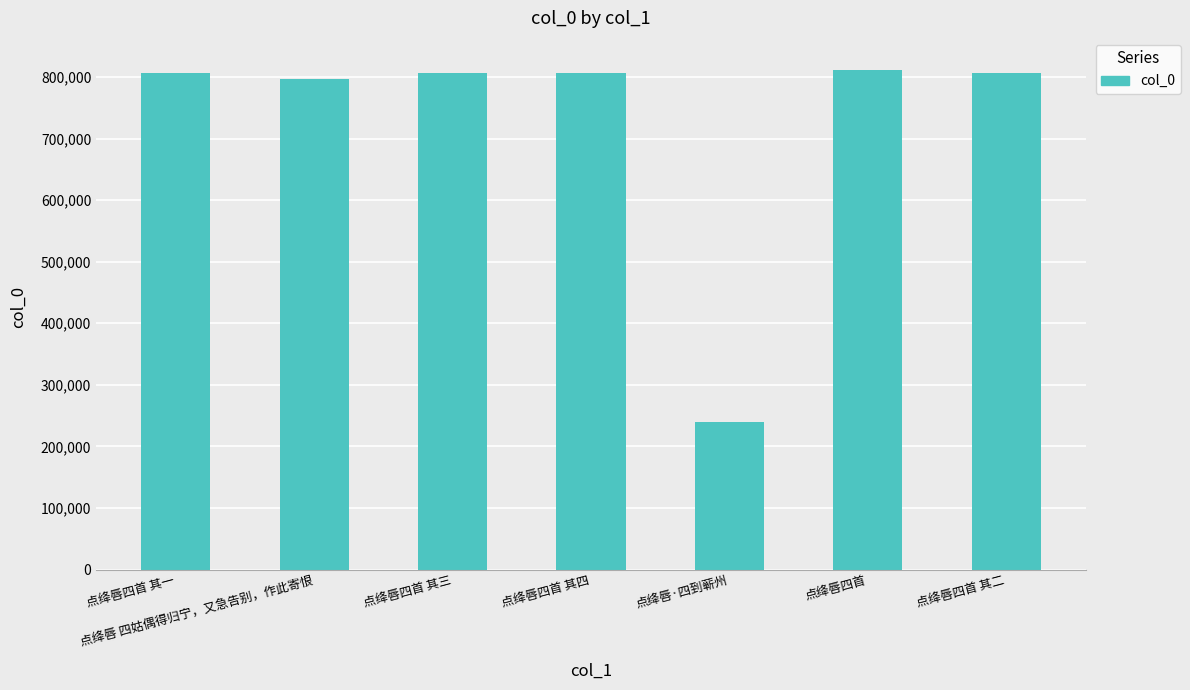

The chart shows a value of 805596 at 点绛唇四首 其三. True or false?

True